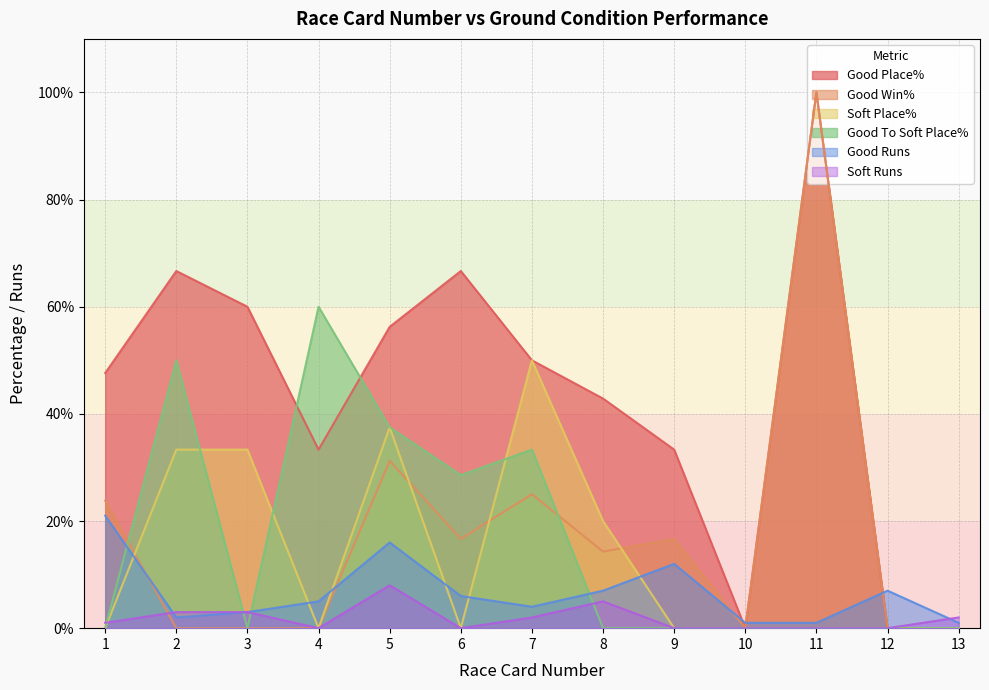

Which series ends up on top after the final intersection of Soft Place% and Good To Soft Place%?

Soft Place%